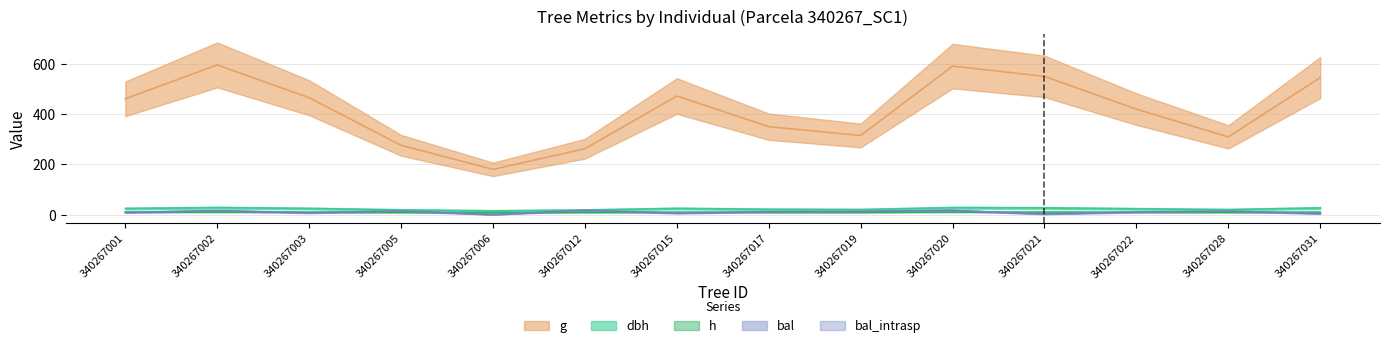

What is the spread (max minus min) of values at 340267021?

546.9